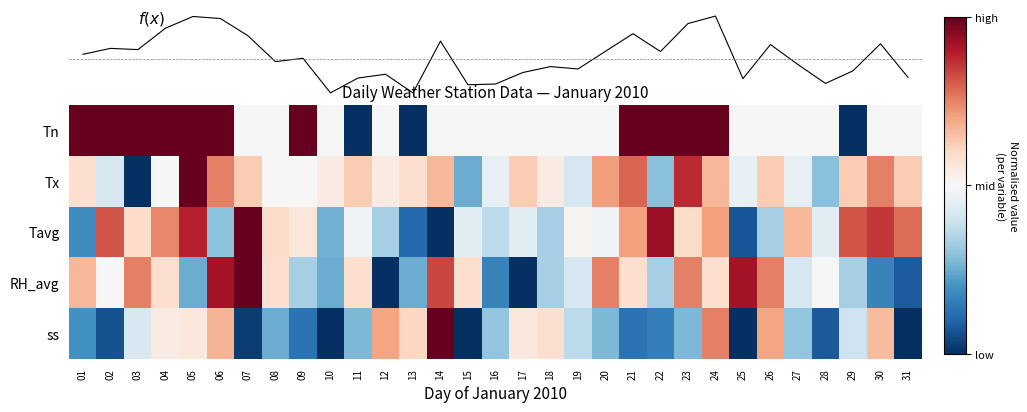

Between 06 and 31, which series saw the biggest shift?

RH_avg